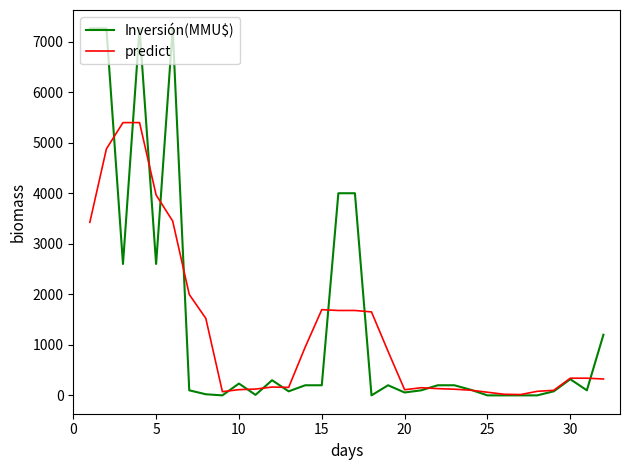

How many series are shown in this chart?

2